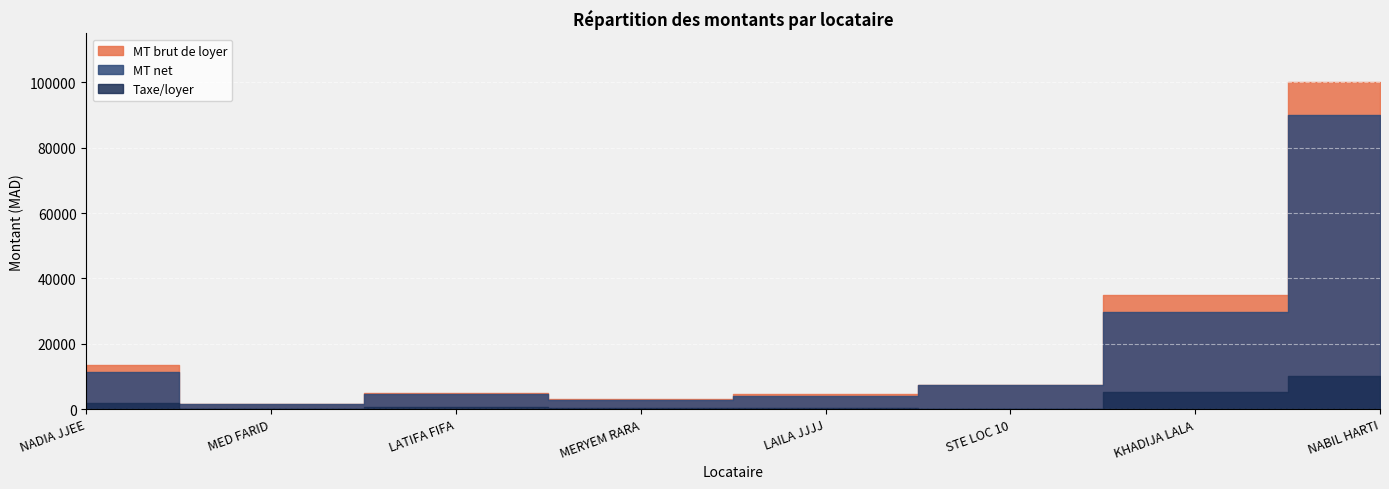

Rank the series by their maximum value, from lowest to highest.

Taxe/loyer, MT net, MT brut de loyer